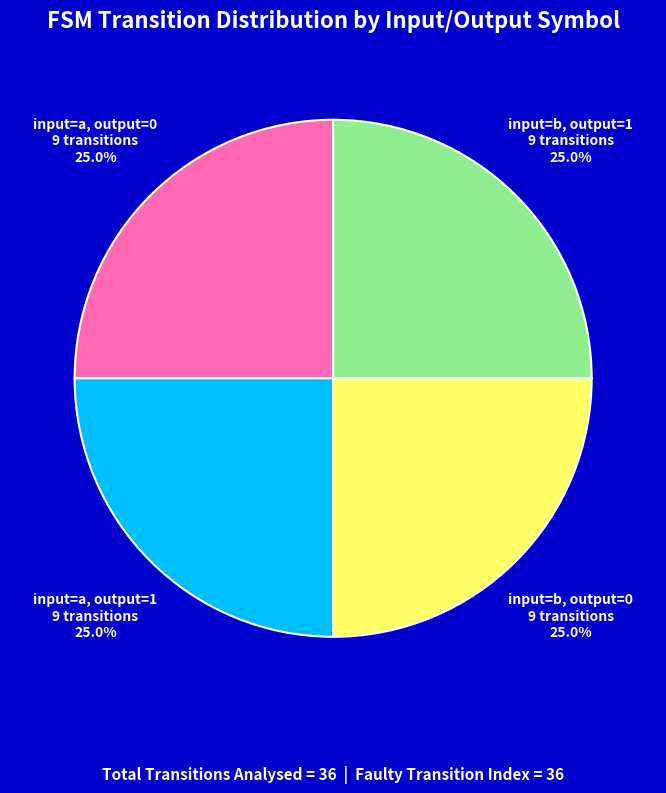

What is the ratio of the value at input=a, output=1 to the value at input=b, output=0?

1.0